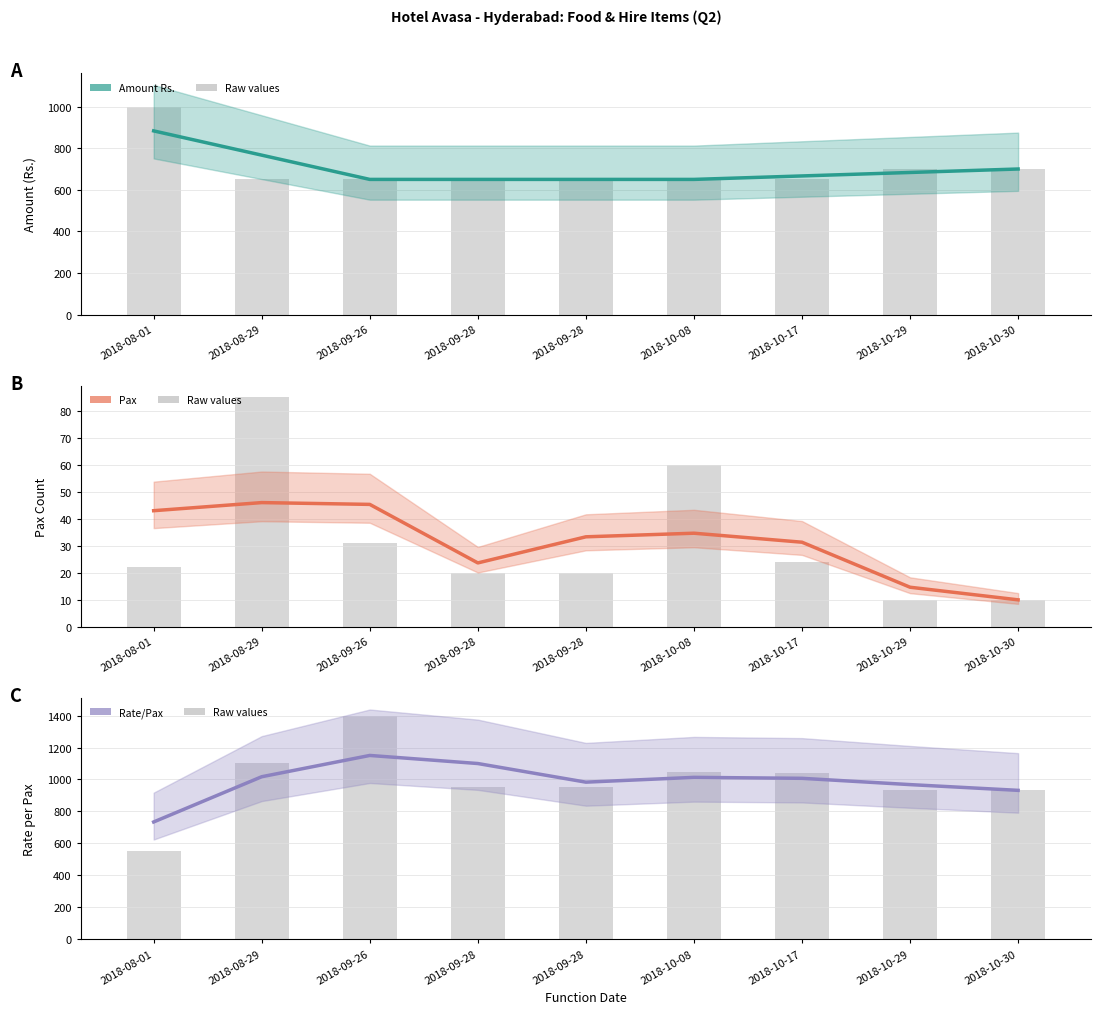

What is the average value of the Amount Rs. series?

700.0